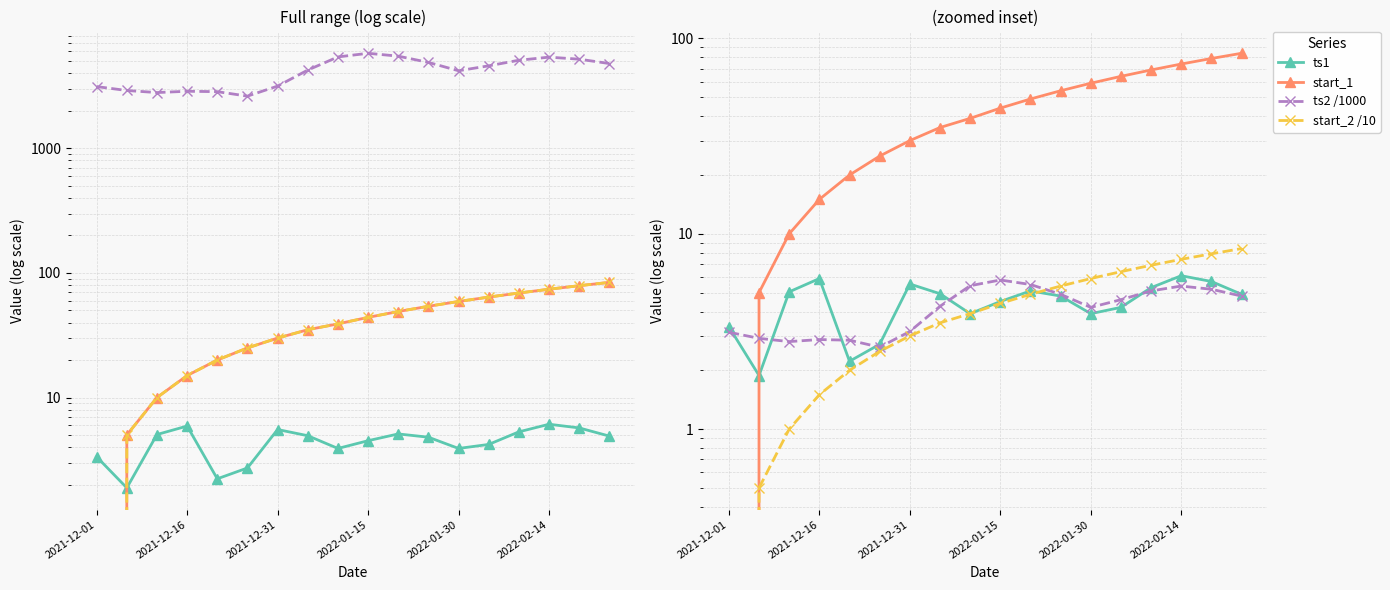

Is it true that ts2 equals 6878.6 at 11?

False